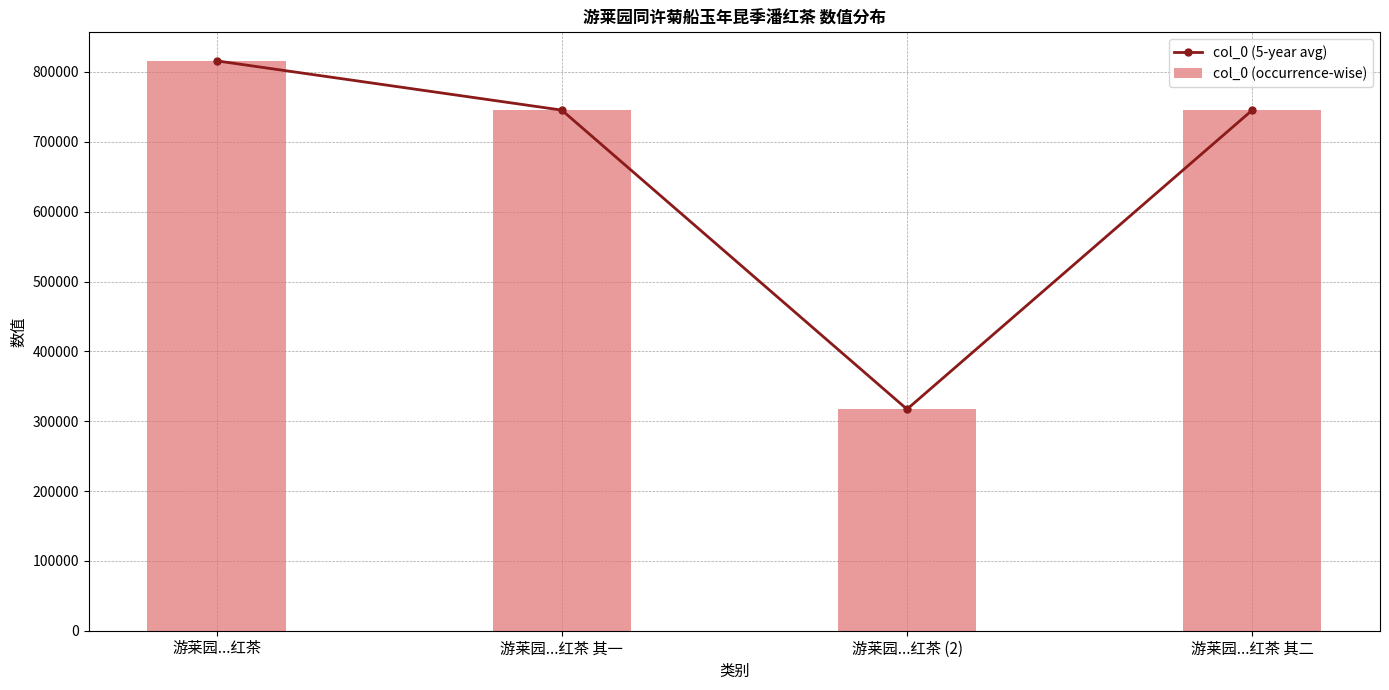

At which category is the sum across all series the highest?

游莱园...红茶